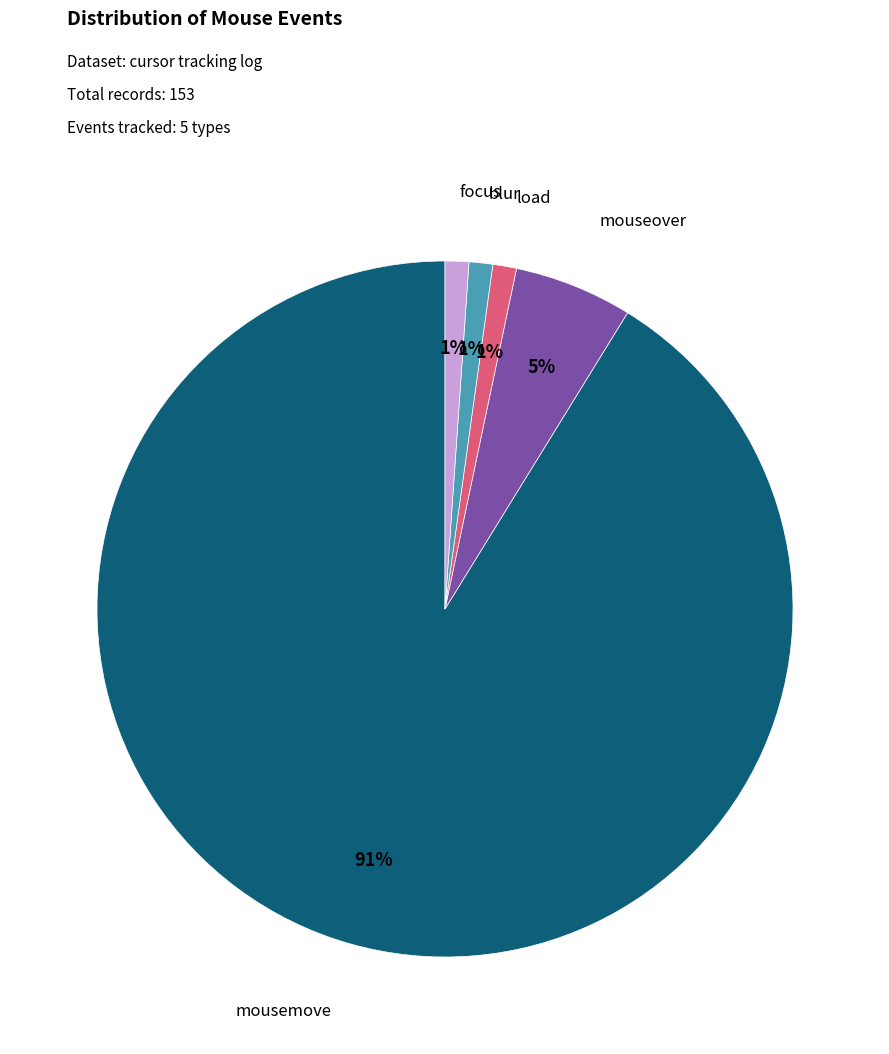

To the nearest percent, what is the average slice percentage?

20%